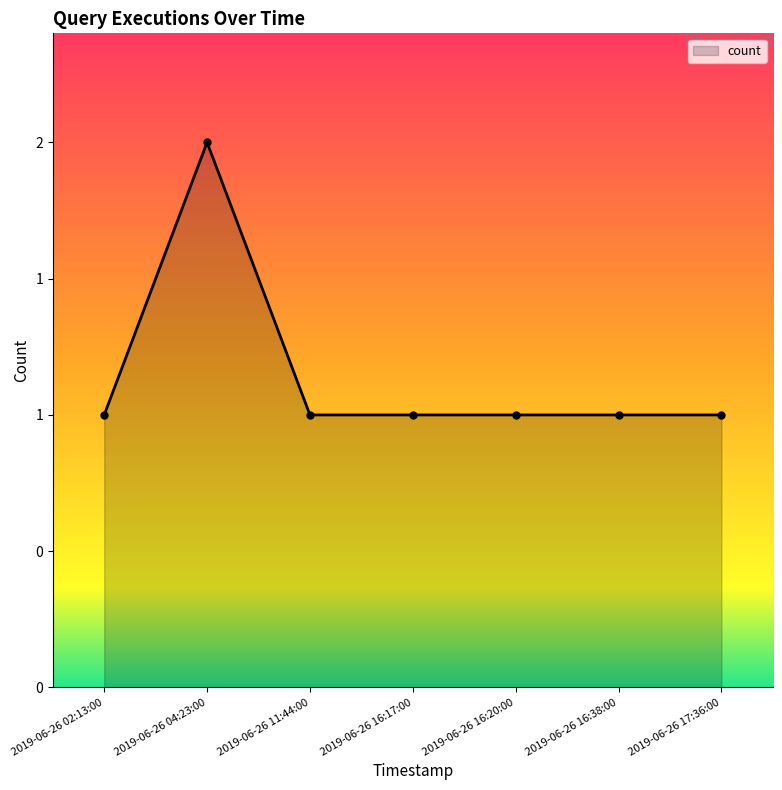

How many values exceed 1?

1